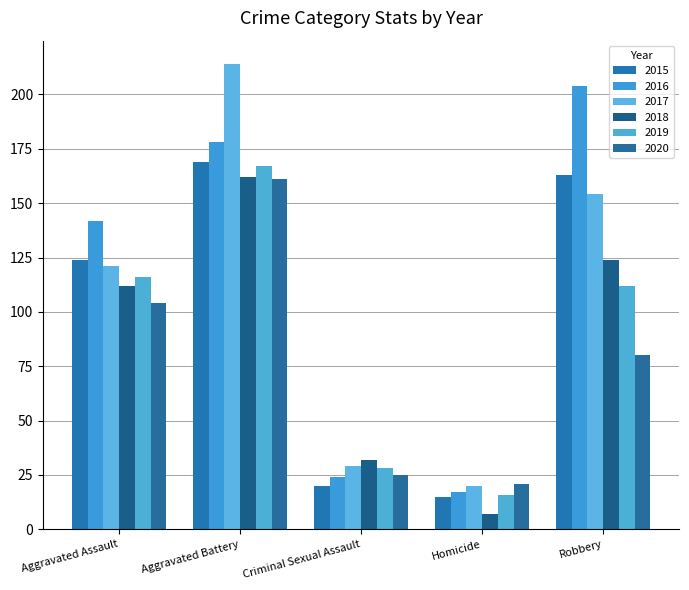

What are all the series names shown in the legend?

2015, 2016, 2017, 2018, 2019, 2020